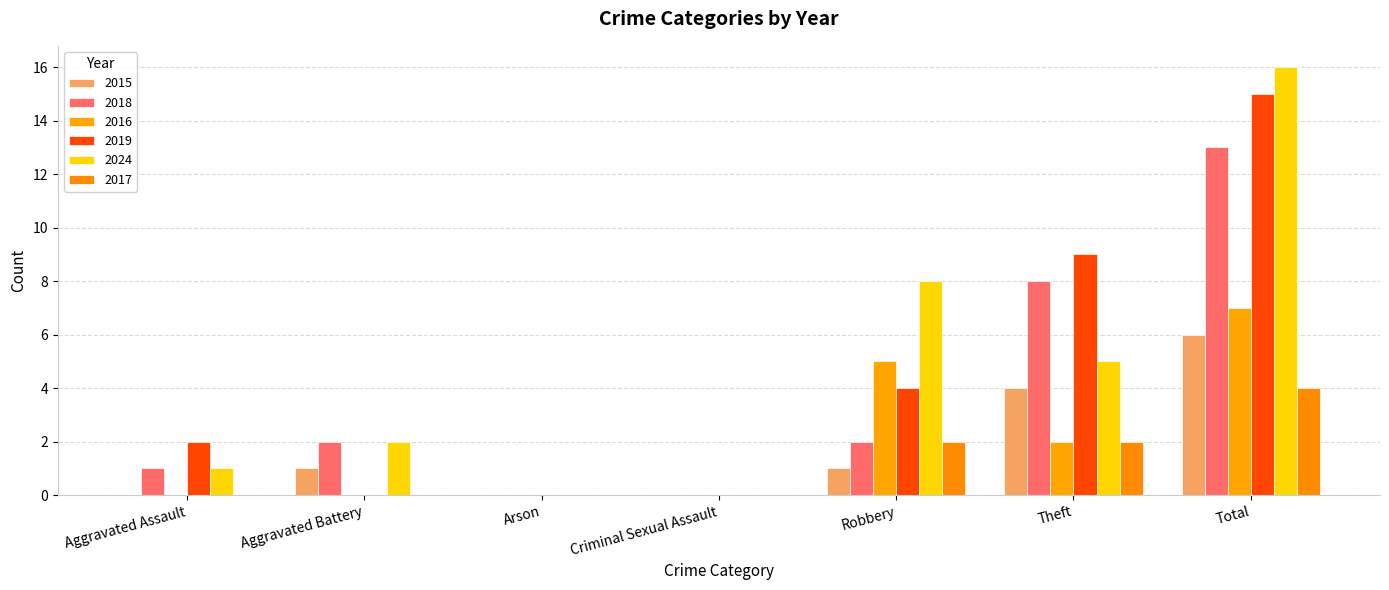

What is the spread (max minus min) of values at Aggravated Battery?

2